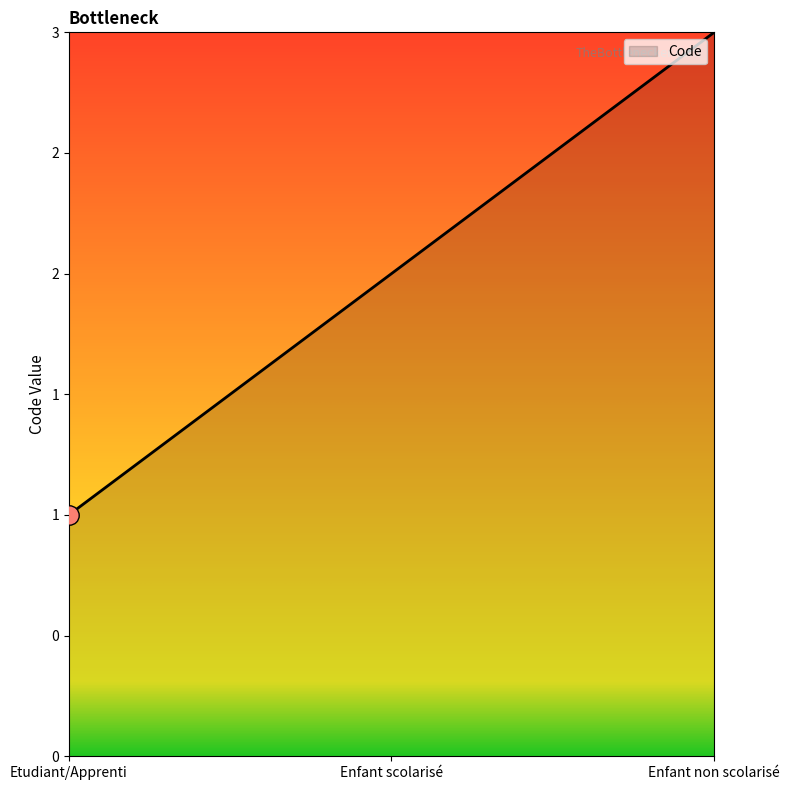

Read the value at Etudiant/Apprenti.

1